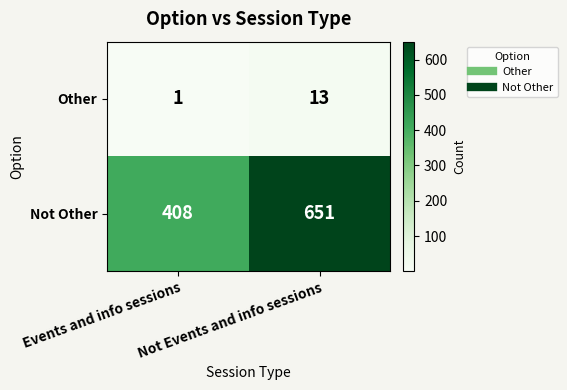

What is the total value across all series at Not Events and info sessions?

664